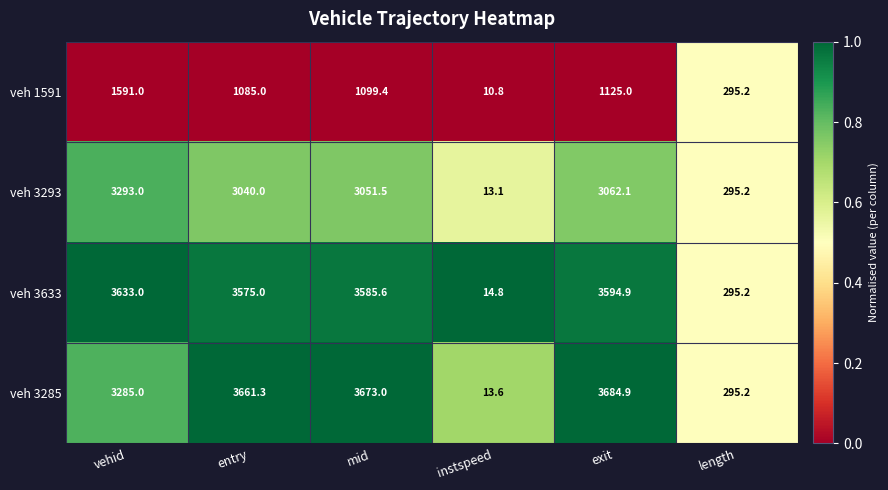

How many series are shown in this chart?

4